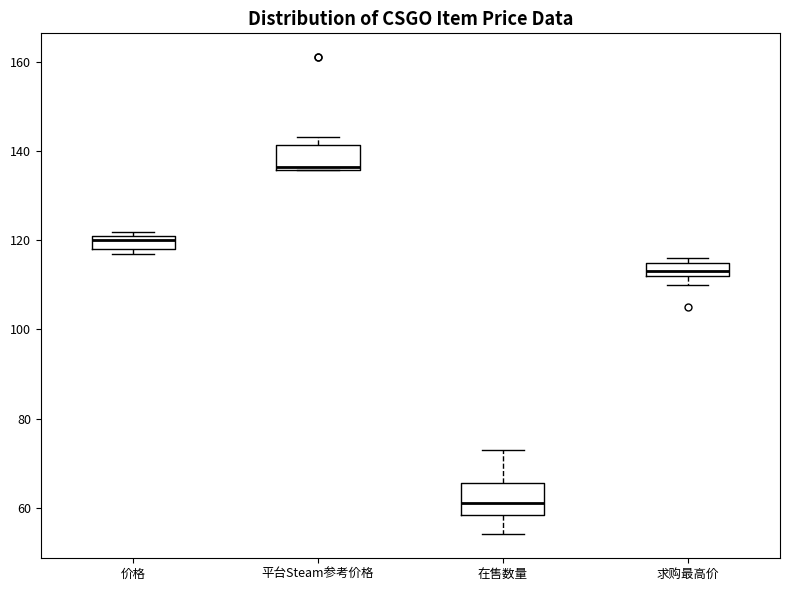

Where is the upper edge of the box for 价格 on the y-axis? The values are not printed on the chart, so give them approximately, as read against the axis.

122